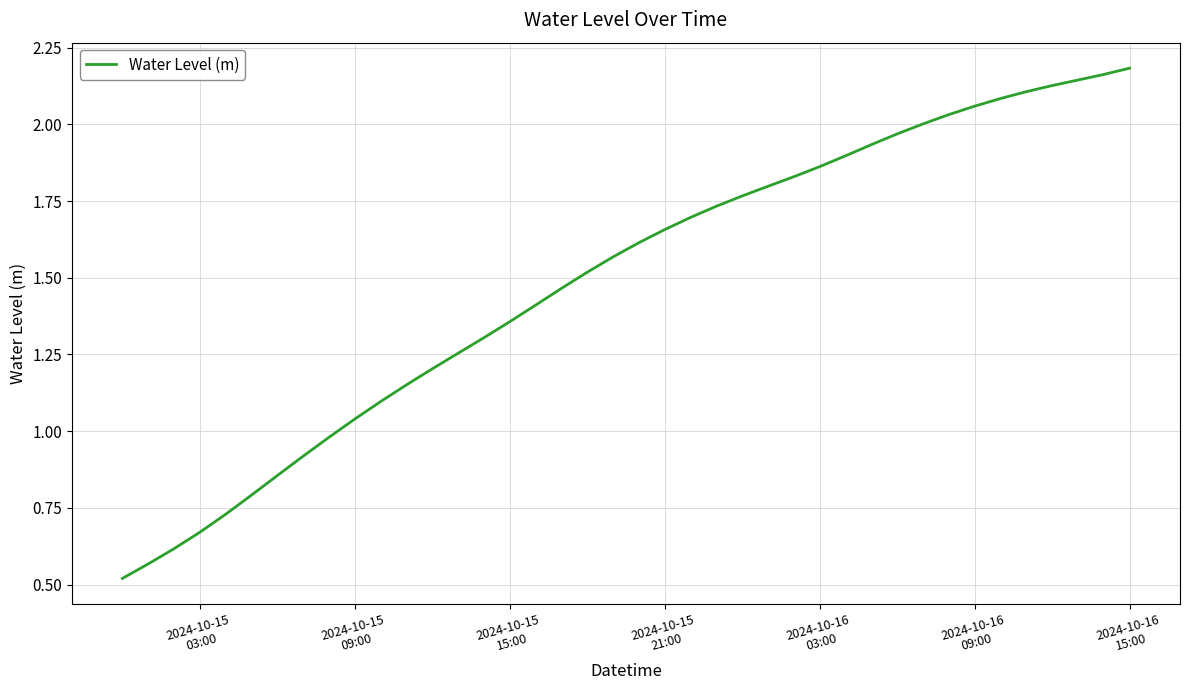

Reading left to right, transcribe all the data shown in this chart.

0.5	0.6	0.6	0.7	0.7	0.8	0.9	0.9	1.0	1.0	1.1	1.2	1.2	1.3	1.3	1.4	1.4	1.5	1.5	1.6	1.6	1.7	1.7	1.7	1.8	1.8	1.8	1.9	1.9	1.9	2.0	2.0	2.0	2.1	2.1	2.1	2.1	2.1	2.2	2.2